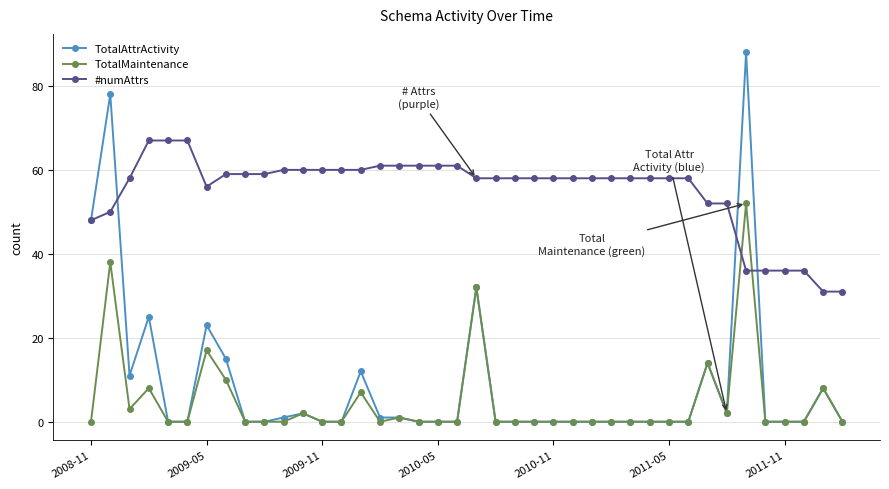

What are all the series names shown in the legend?

TotalAttrActivity, TotalMaintenance, #numAttrs